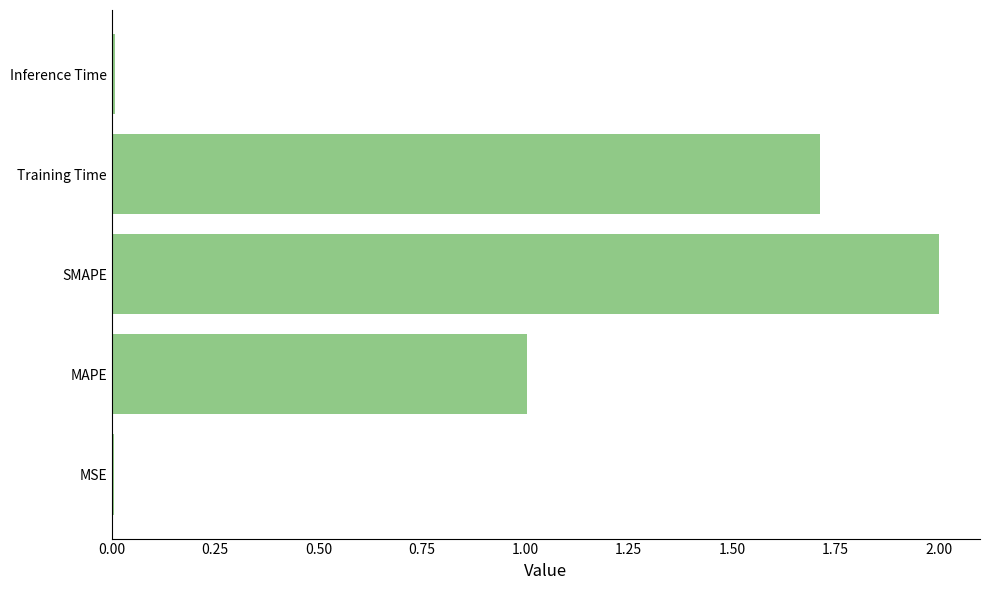

Does the chart contain stacked bars?

No